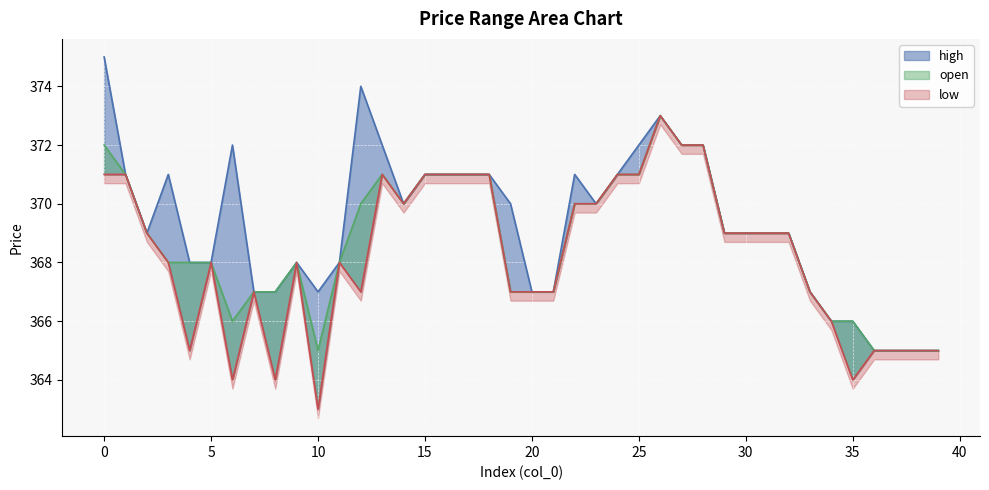

What is the value of the high point at the 4th from the left?

371